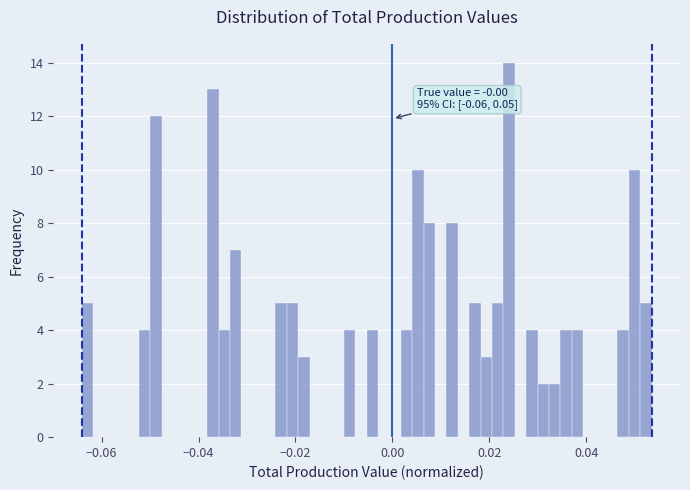

Around what value on the x-axis is the tallest bar? Give the approximate position of its centre, as read against the axis.

0.024